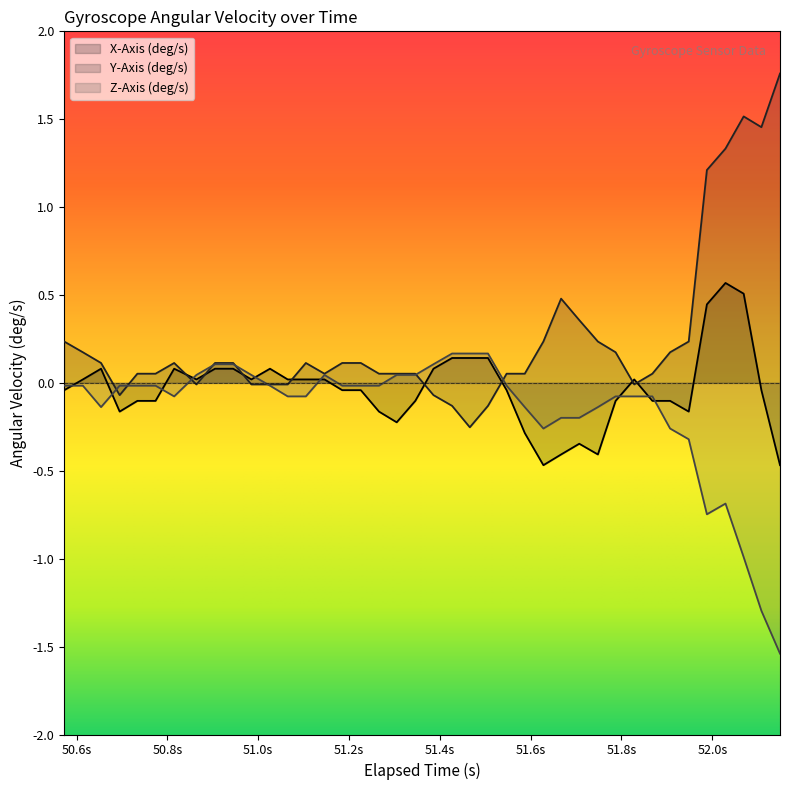

What is the smallest value displayed?

-1.5